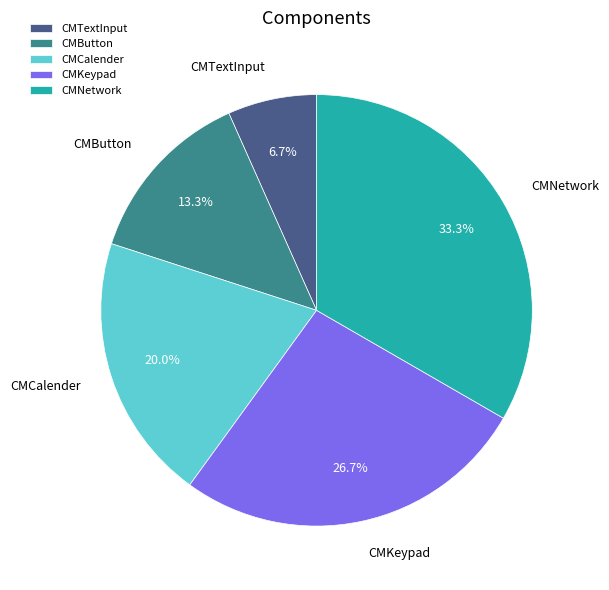

The CMCalender slice represents 15% of the pie. True or false?

False